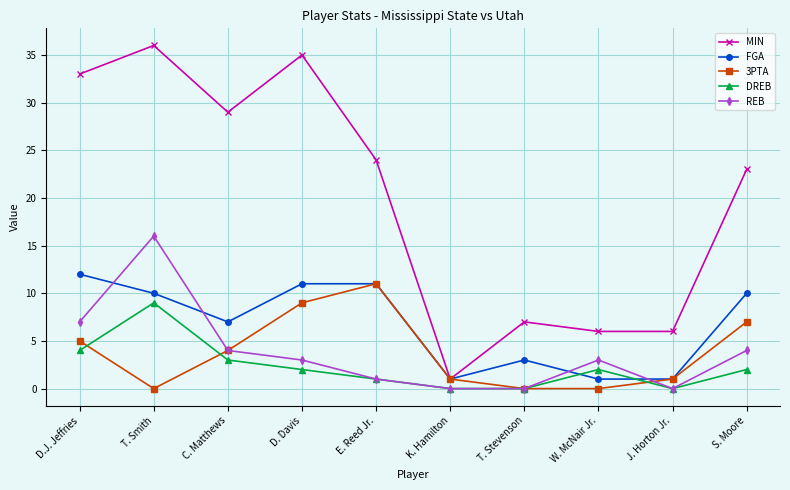

Reading left to right, extract all data points from this chart.

MIN: 33	36	29	35	24	1	7	6	6	23
FGA: 12	10	7	11	11	1	3	1	1	10
3PTA: 5	0	4	9	11	1	0	0	1	7
DREB: 4	9	3	2	1	0	0	2	0	2
REB: 7	16	4	3	1	0	0	3	0	4